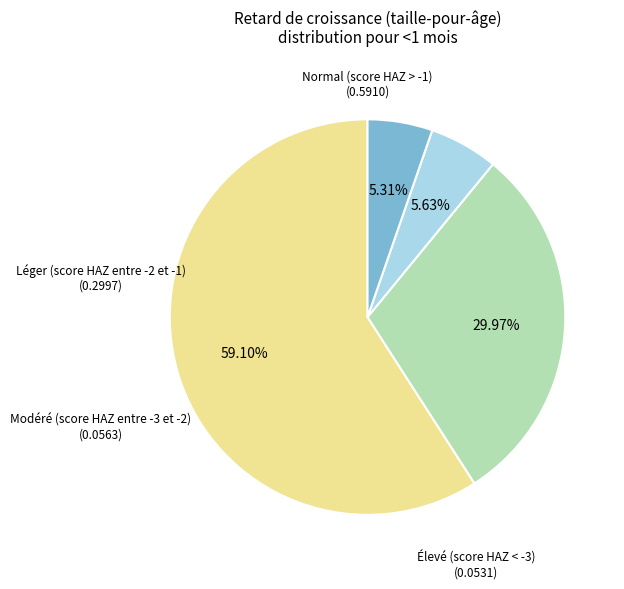

Is there a majority slice in this chart?

Yes